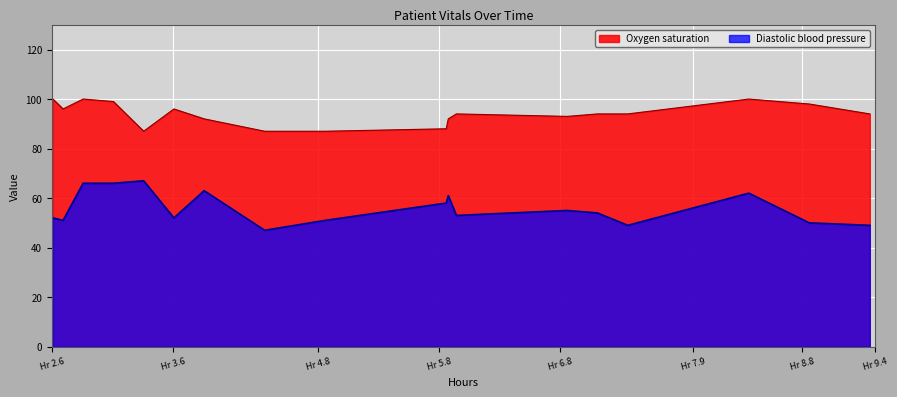

Which series has the largest range (max minus min)?

Diastolic blood pressure